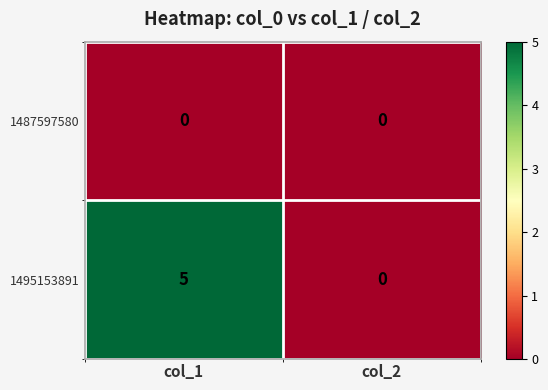

At which label is 1495153891 closest to 2?

col_2